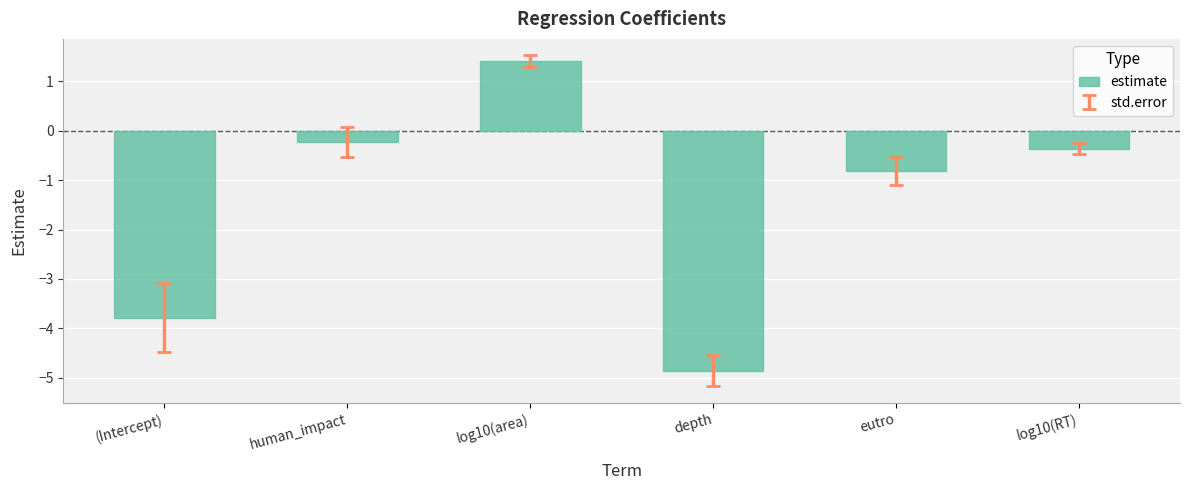

What is the minimum value shown in the chart?

-4.9